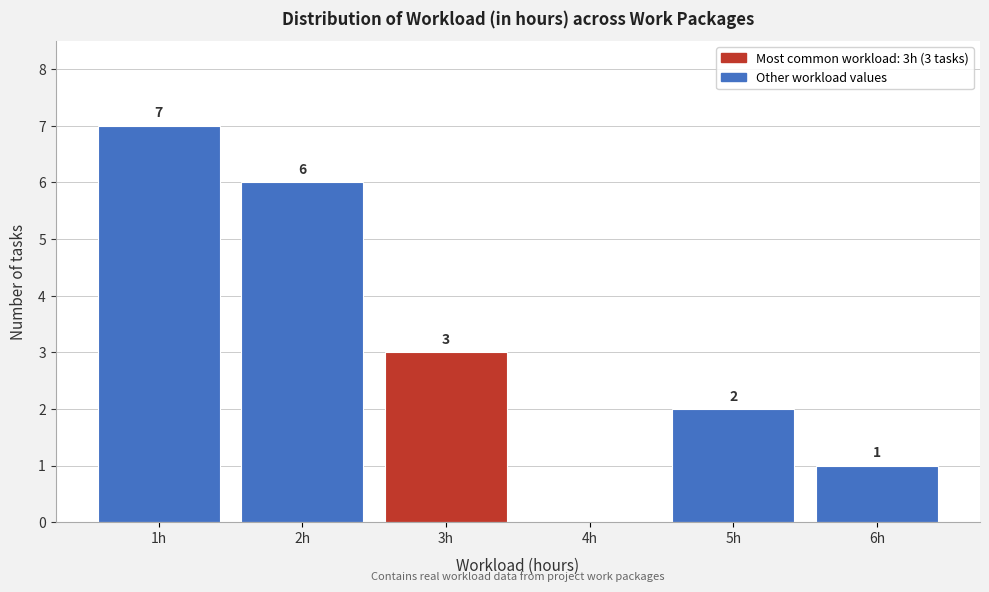

Over which range of the x-axis is the bar tallest?

0.5 to 1.5